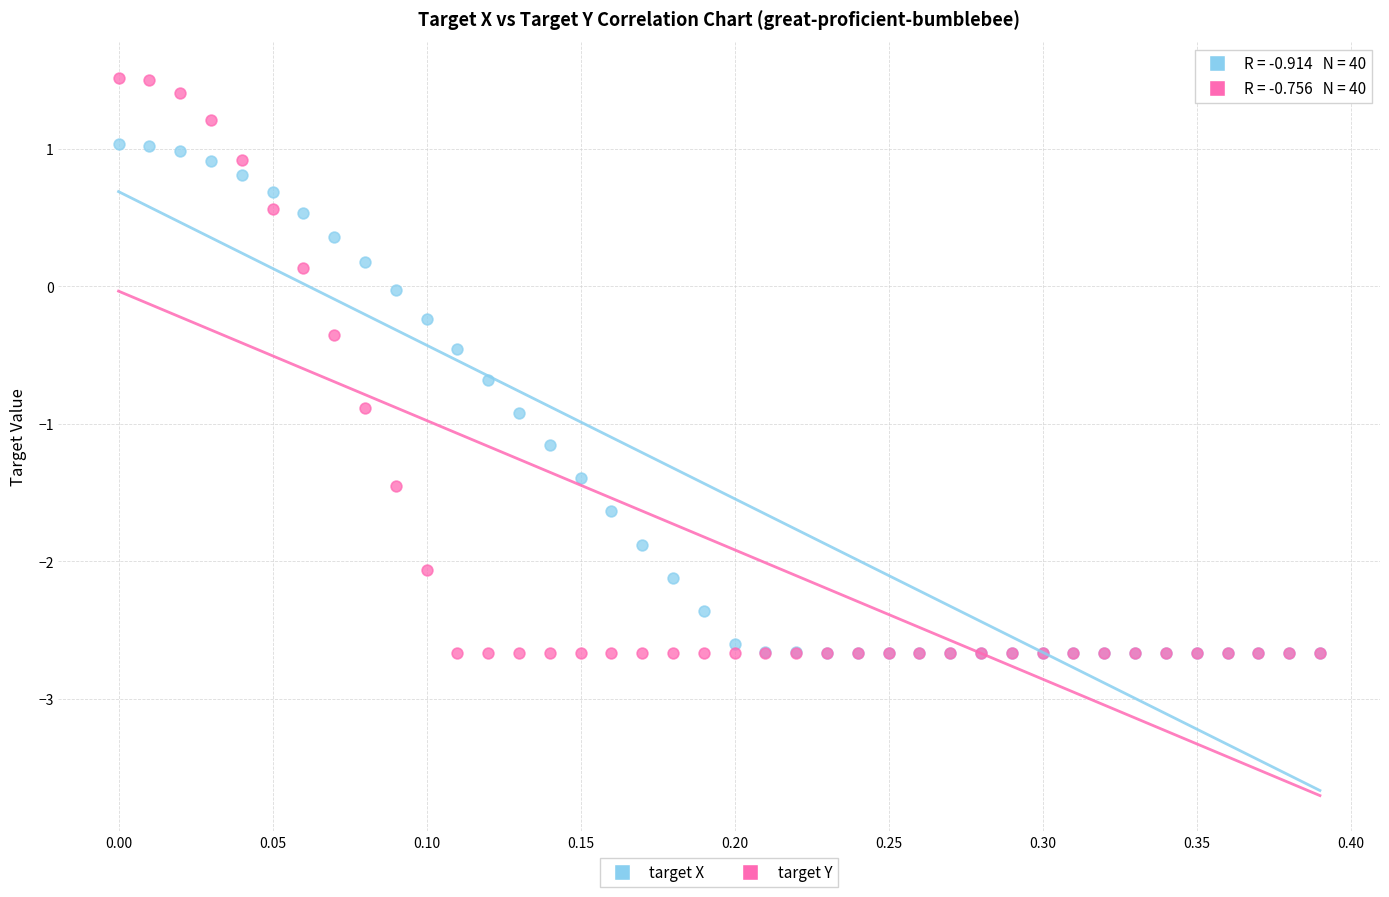

What are all the series names shown in the legend?

target X, target Y